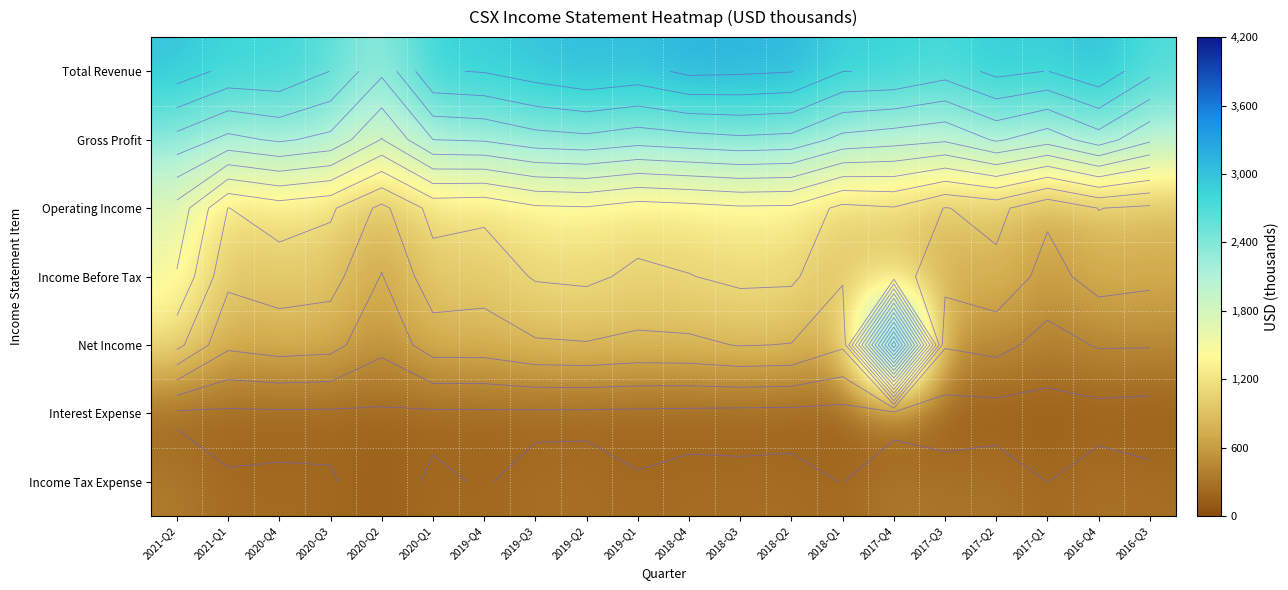

Rank the series at 2020-Q2 from highest to lowest value.

Total Revenue, Gross Profit, Operating Income, Income Before Tax, Net Income, Interest Expense, Income Tax Expense